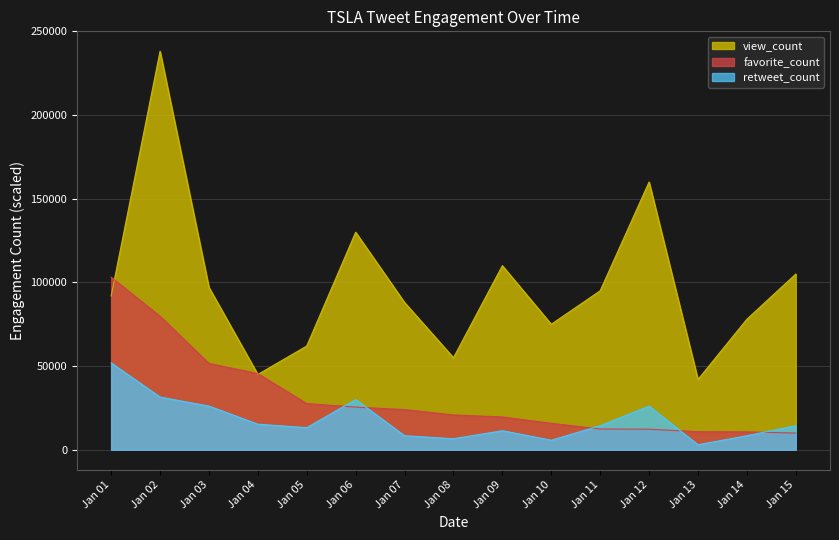

What is the total value across all series at Jan 08?

82400